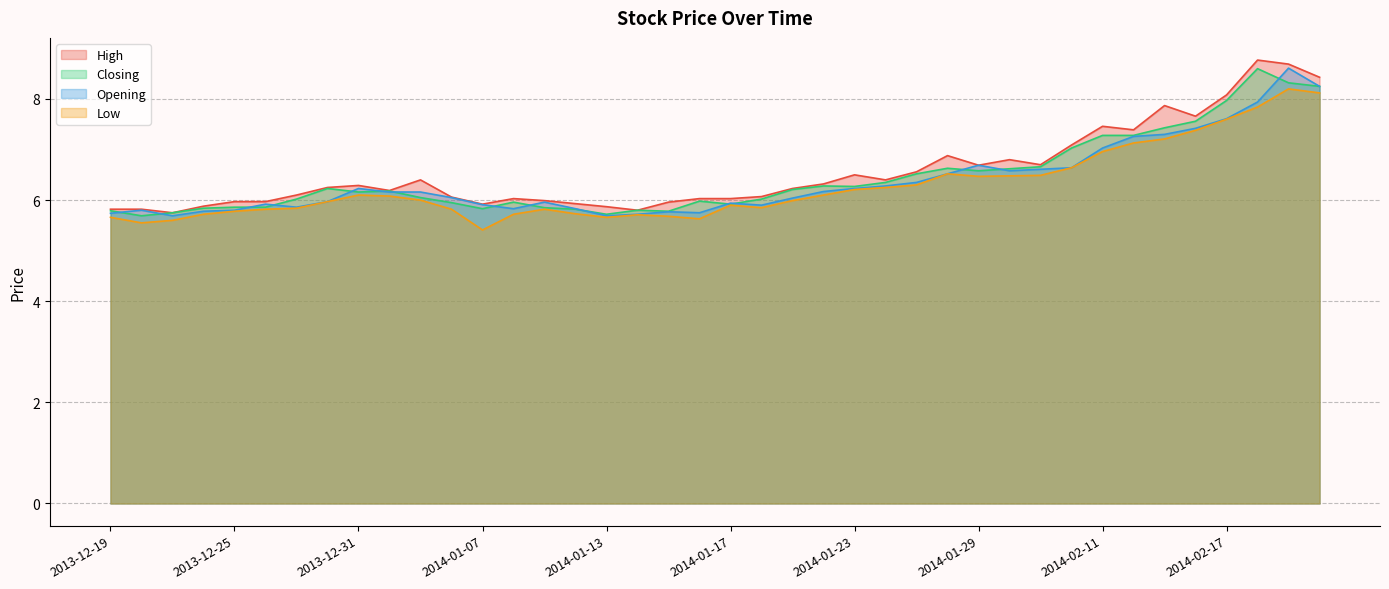

What is the difference between the Opening values at 2014-02-18 and 2014-02-07?

1.3